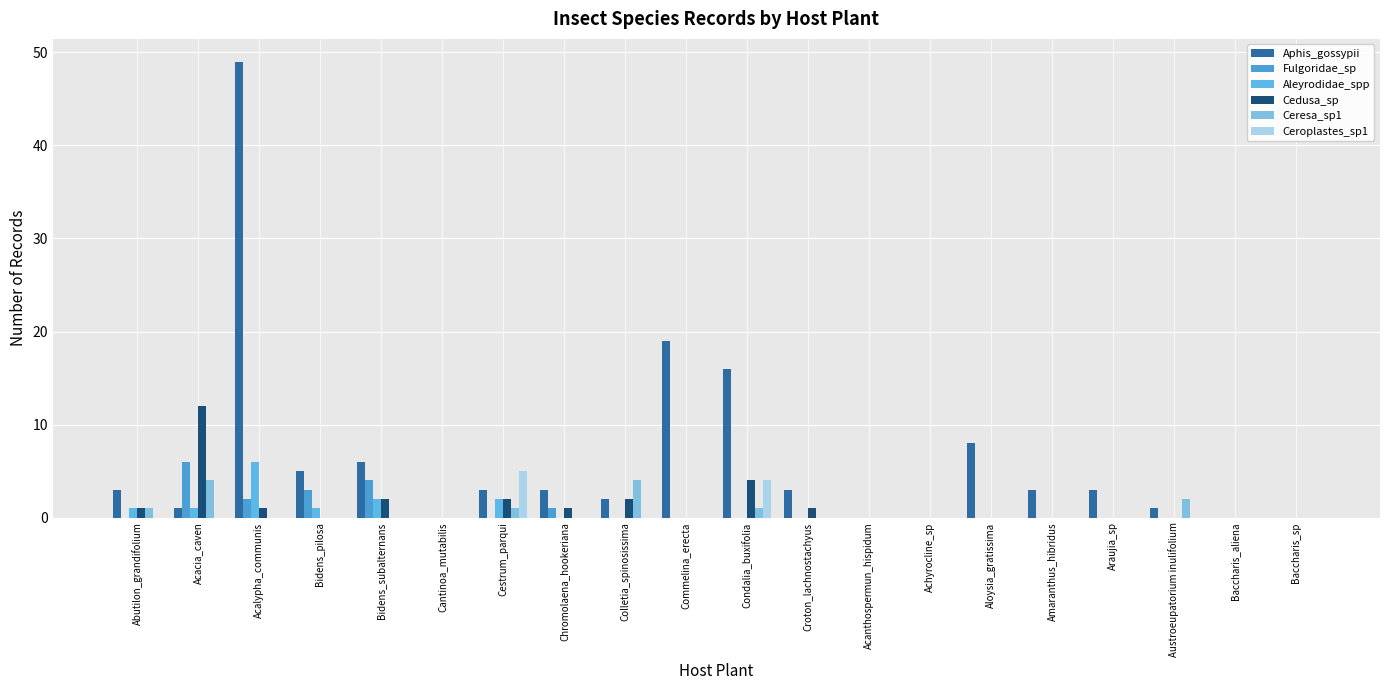

Reading right to left, list all the values displayed in this chart.

Aphis_gossypii: Baccharis_sp=0	Baccharis_aliena=0	Austroeupatorium inulifolium=1	Araujia_sp=3	Amaranthus_hibridus=3	Aloysia_gratissima=8	Achyrocline_sp=0	Acanthospermun_hispidum=0	Croton_lachnostachyus=3	Condalia_buxifolia=16	Commelina_erecta=19	Colletia_spinosissima=2	Chromolaena_hookeriana=3	Cestrum_parqui=3	Cantinoa_mutabilis=0	Bidens_subalternans=6	Bidens_pilosa=5	Acalypha_communis=49	Acacia_caven=1	Abutilon_grandifolium=3
Fulgoridae_sp: Baccharis_sp=0	Baccharis_aliena=0	Austroeupatorium inulifolium=0	Araujia_sp=0	Amaranthus_hibridus=0	Aloysia_gratissima=0	Achyrocline_sp=0	Acanthospermun_hispidum=0	Croton_lachnostachyus=0	Condalia_buxifolia=0	Commelina_erecta=0	Colletia_spinosissima=0	Chromolaena_hookeriana=1	Cestrum_parqui=0	Cantinoa_mutabilis=0	Bidens_subalternans=4	Bidens_pilosa=3	Acalypha_communis=2	Acacia_caven=6	Abutilon_grandifolium=0
Aleyrodidae_spp: Baccharis_sp=0	Baccharis_aliena=0	Austroeupatorium inulifolium=0	Araujia_sp=0	Amaranthus_hibridus=0	Aloysia_gratissima=0	Achyrocline_sp=0	Acanthospermun_hispidum=0	Croton_lachnostachyus=0	Condalia_buxifolia=0	Commelina_erecta=0	Colletia_spinosissima=0	Chromolaena_hookeriana=0	Cestrum_parqui=2	Cantinoa_mutabilis=0	Bidens_subalternans=2	Bidens_pilosa=1	Acalypha_communis=6	Acacia_caven=1	Abutilon_grandifolium=1
Cedusa_sp: Baccharis_sp=0	Baccharis_aliena=0	Austroeupatorium inulifolium=0	Araujia_sp=0	Amaranthus_hibridus=0	Aloysia_gratissima=0	Achyrocline_sp=0	Acanthospermun_hispidum=0	Croton_lachnostachyus=1	Condalia_buxifolia=4	Commelina_erecta=0	Colletia_spinosissima=2	Chromolaena_hookeriana=1	Cestrum_parqui=2	Cantinoa_mutabilis=0	Bidens_subalternans=2	Bidens_pilosa=0	Acalypha_communis=1	Acacia_caven=12	Abutilon_grandifolium=1
Ceresa_sp1: Baccharis_sp=0	Baccharis_aliena=0	Austroeupatorium inulifolium=2	Araujia_sp=0	Amaranthus_hibridus=0	Aloysia_gratissima=0	Achyrocline_sp=0	Acanthospermun_hispidum=0	Croton_lachnostachyus=0	Condalia_buxifolia=1	Commelina_erecta=0	Colletia_spinosissima=4	Chromolaena_hookeriana=0	Cestrum_parqui=1	Cantinoa_mutabilis=0	Bidens_subalternans=0	Bidens_pilosa=0	Acalypha_communis=0	Acacia_caven=4	Abutilon_grandifolium=1
Ceroplastes_sp1: Baccharis_sp=0	Baccharis_aliena=0	Austroeupatorium inulifolium=0	Araujia_sp=0	Amaranthus_hibridus=0	Aloysia_gratissima=0	Achyrocline_sp=0	Acanthospermun_hispidum=0	Croton_lachnostachyus=0	Condalia_buxifolia=4	Commelina_erecta=0	Colletia_spinosissima=0	Chromolaena_hookeriana=0	Cestrum_parqui=5	Cantinoa_mutabilis=0	Bidens_subalternans=0	Bidens_pilosa=0	Acalypha_communis=0	Acacia_caven=0	Abutilon_grandifolium=0